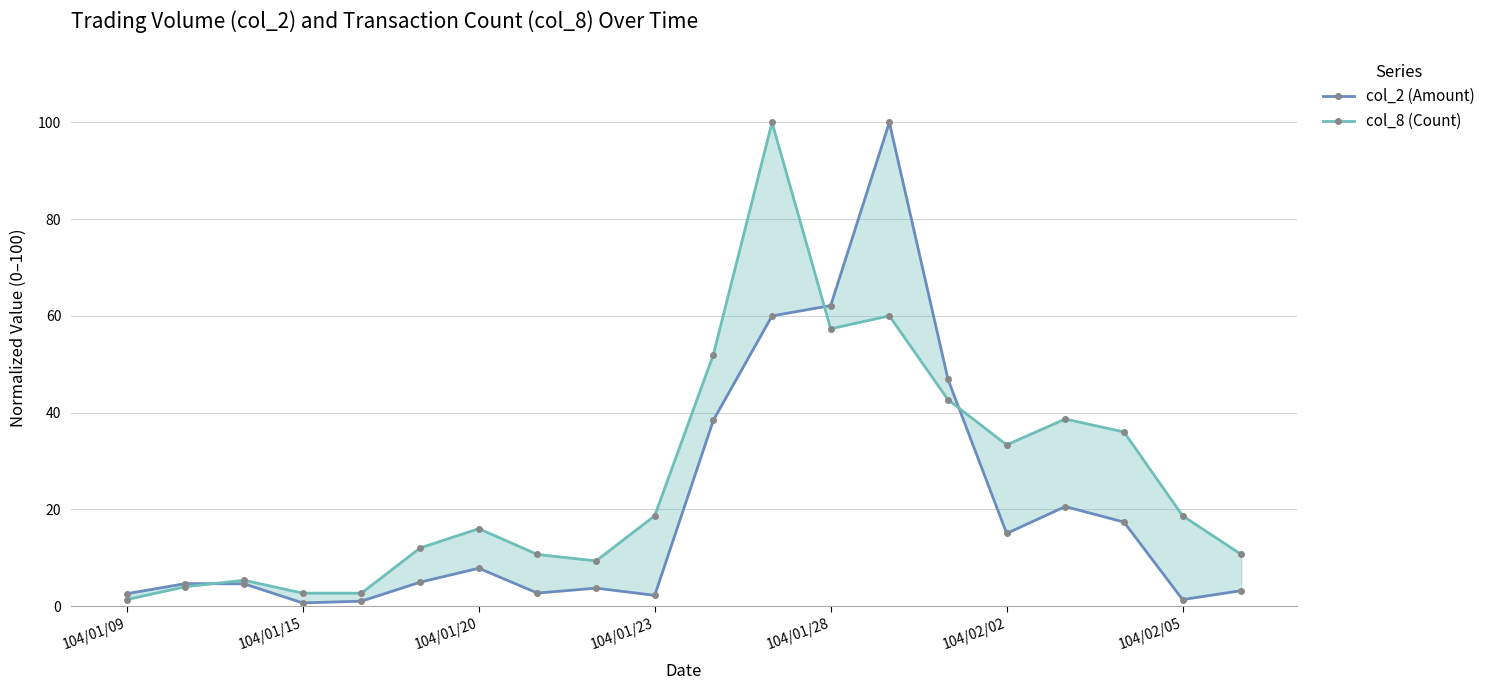

List the series in order of their peak value, lowest first.

col_2 (Amount), col_8 (Count)